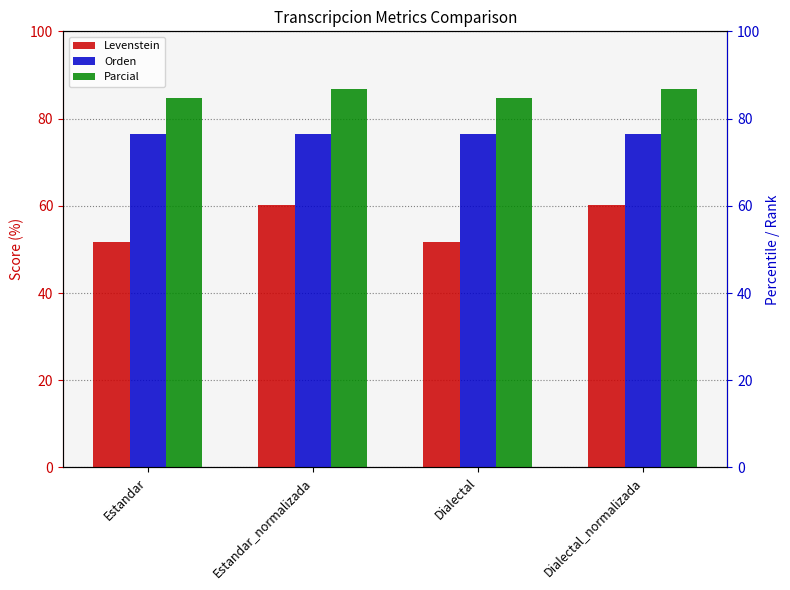

Rank the series by their maximum value, from highest to lowest.

Parcial, Orden, Levenstein